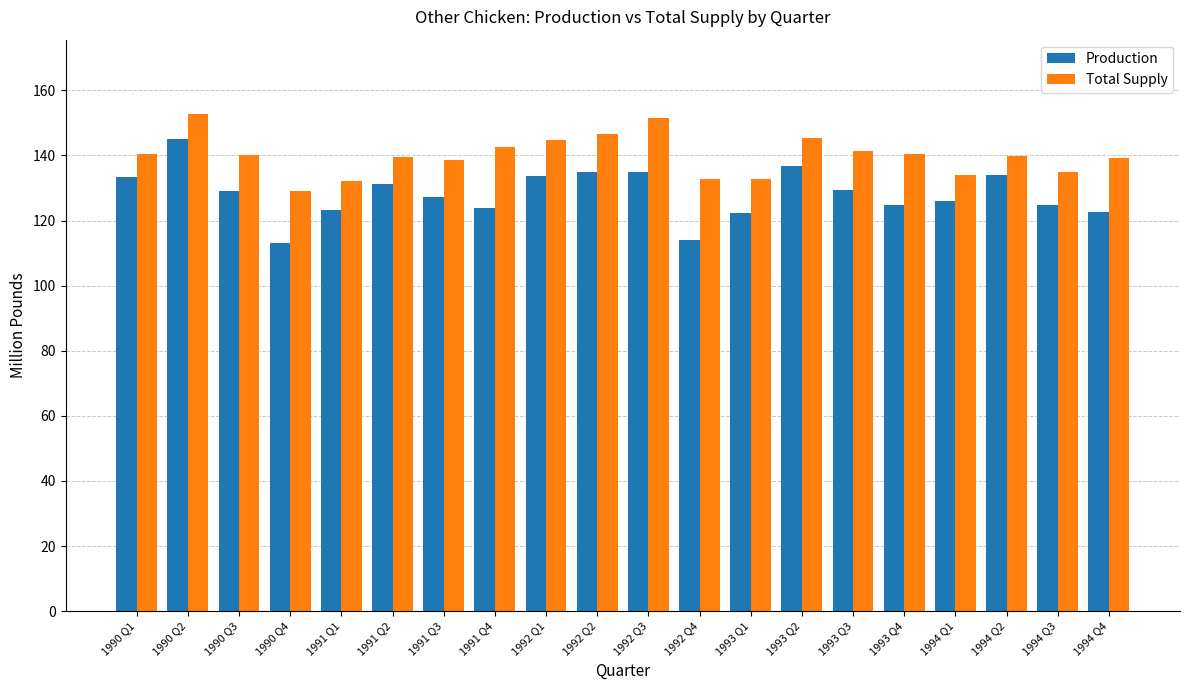

At which category is the sum across all series the highest?

1990 Q2